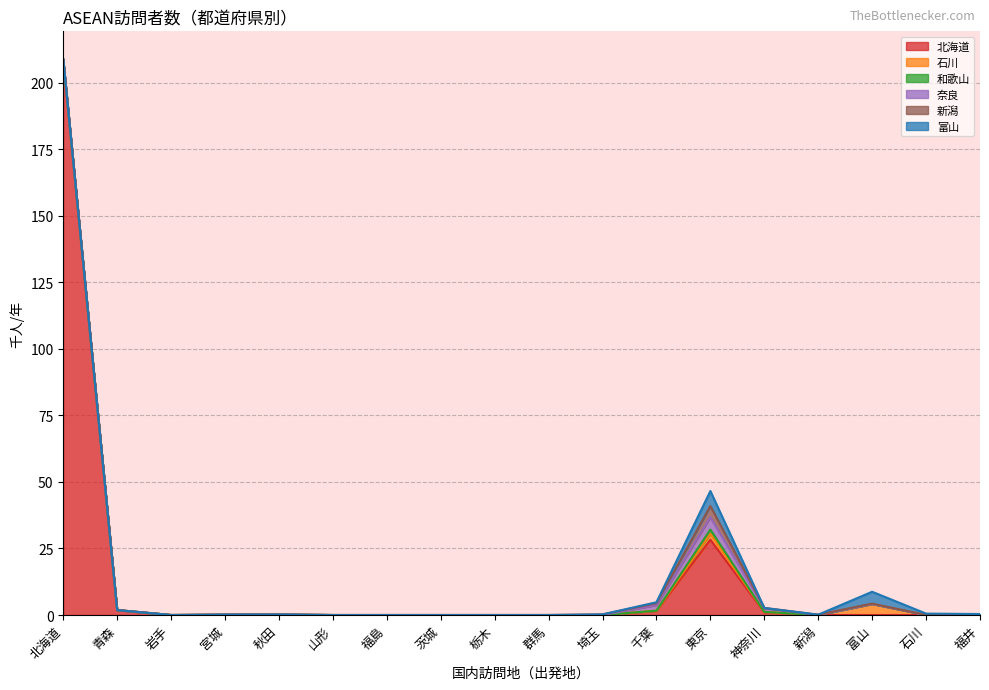

How many lines are shown in the chart?

6